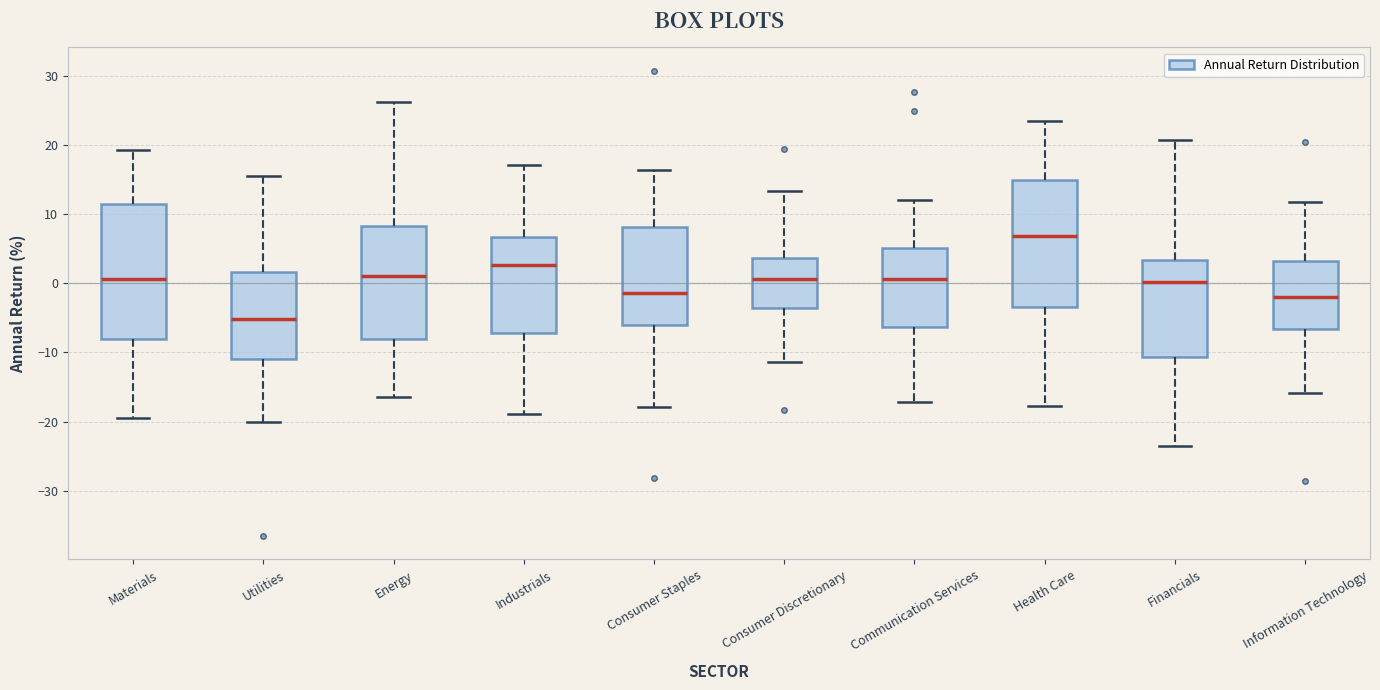

Which box has the lowest median line?

Utilities